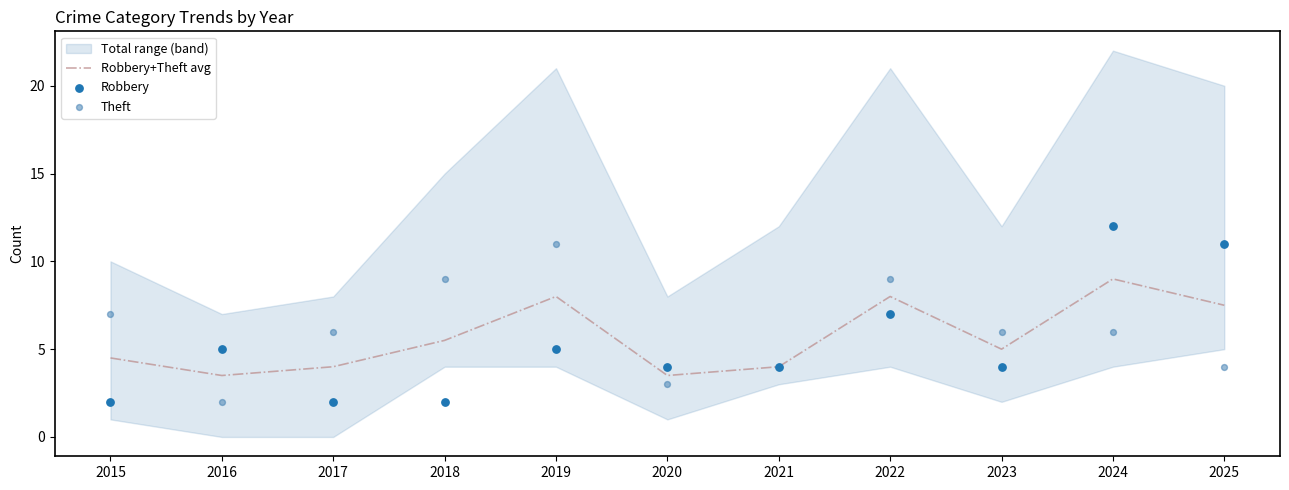

Which series contains the highest Y value?

Robbery